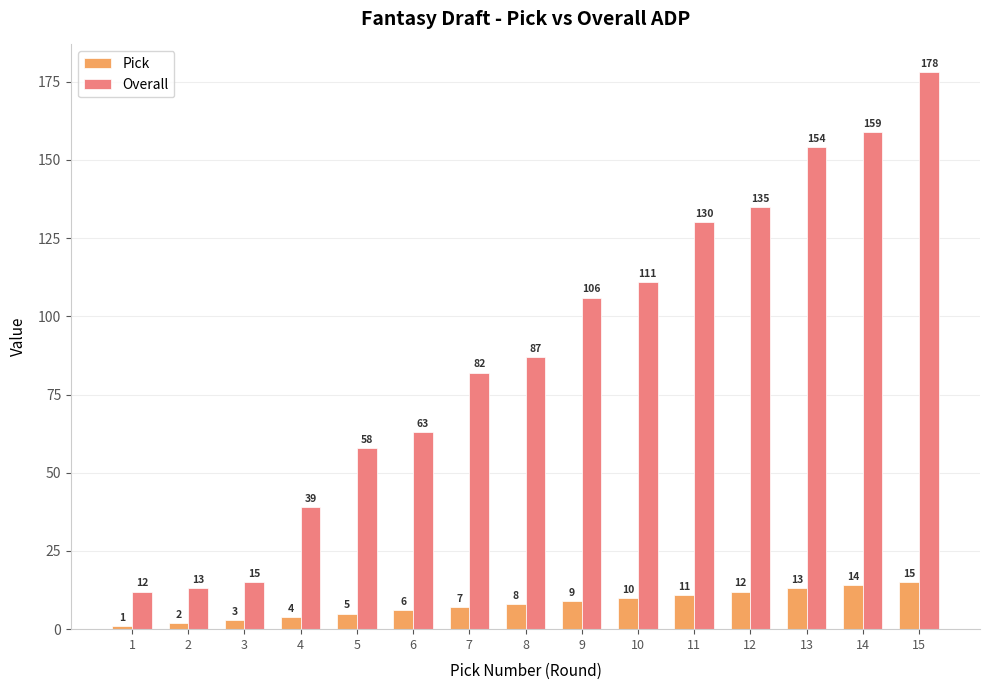

What is the sum of all Pick values?

120